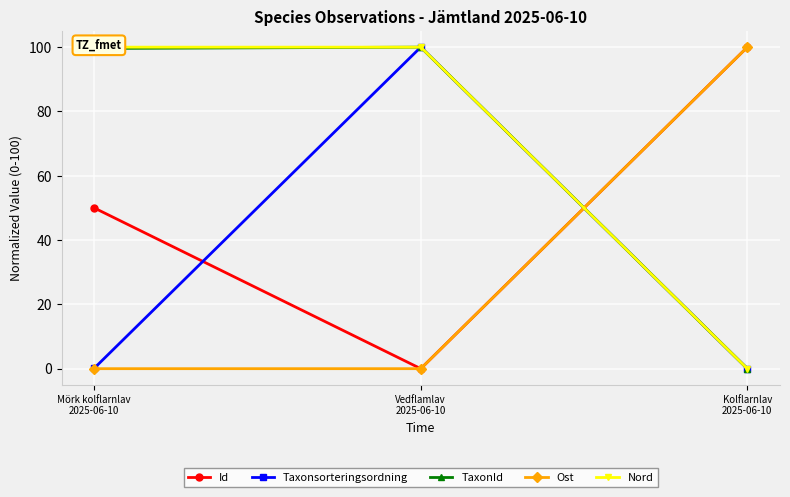

At which label is Taxonsorteringsordning closest to 50?

Mörk kolflarnlav
2025-06-10